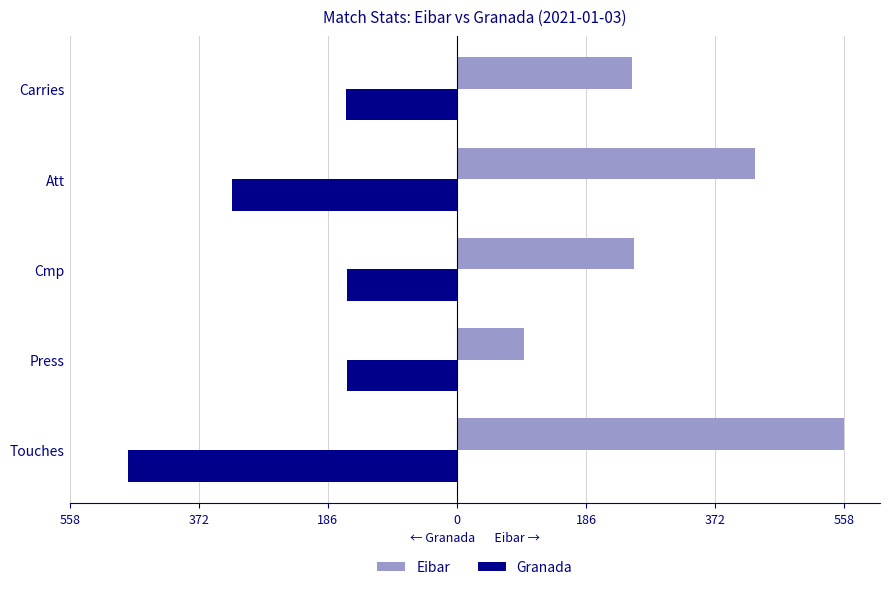

What are all the series names shown in the legend?

Eibar, Granada